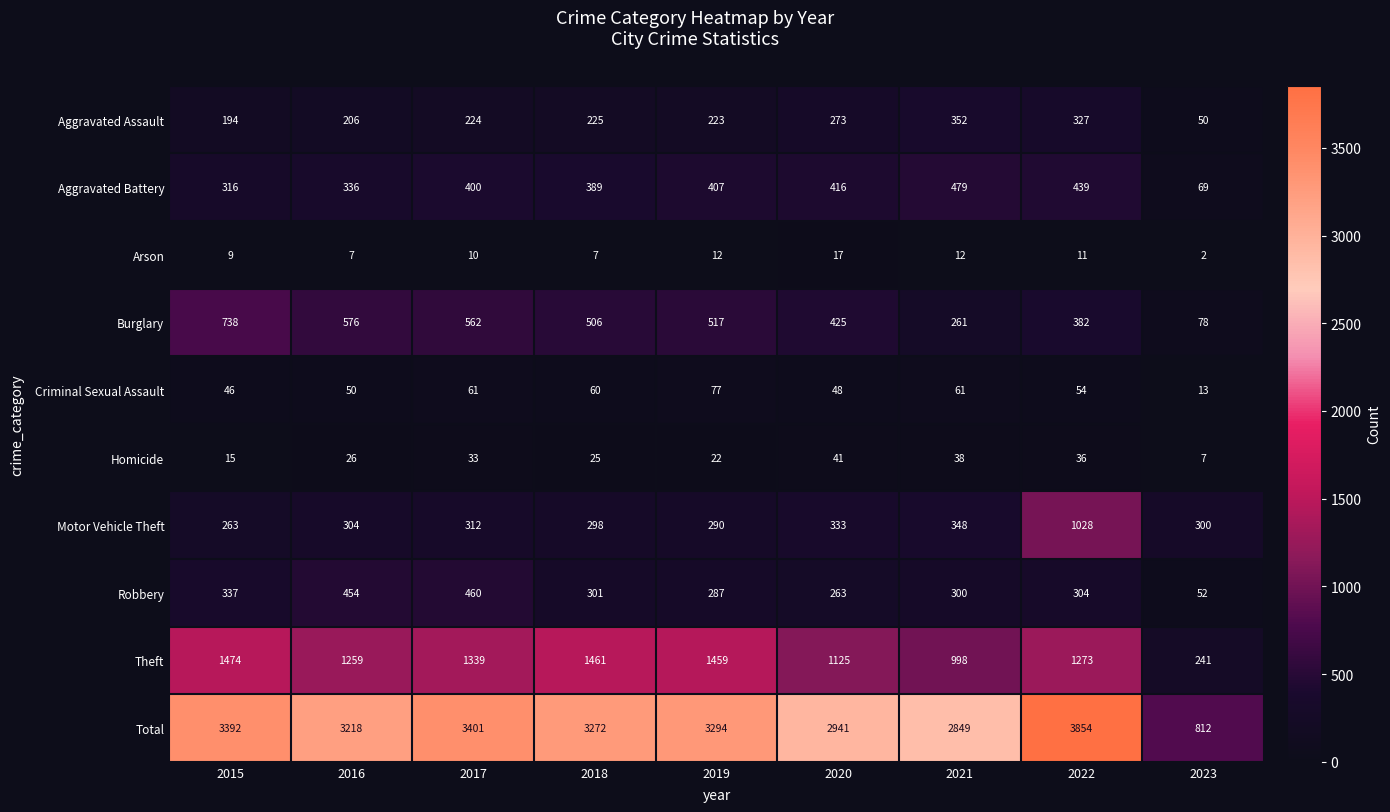

What is the spread (max minus min) of values at 2018?

3265